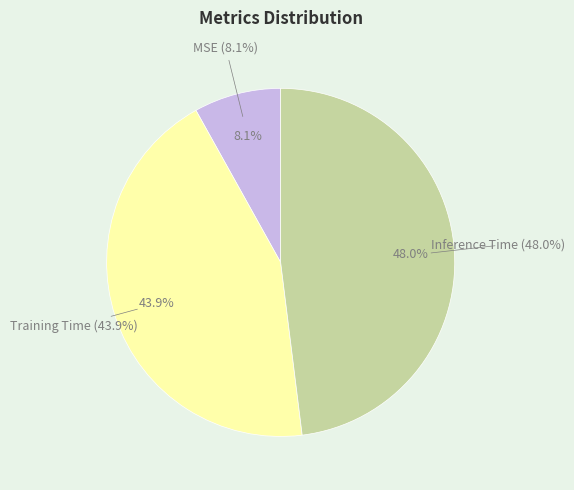

How many segments does this pie chart have?

3